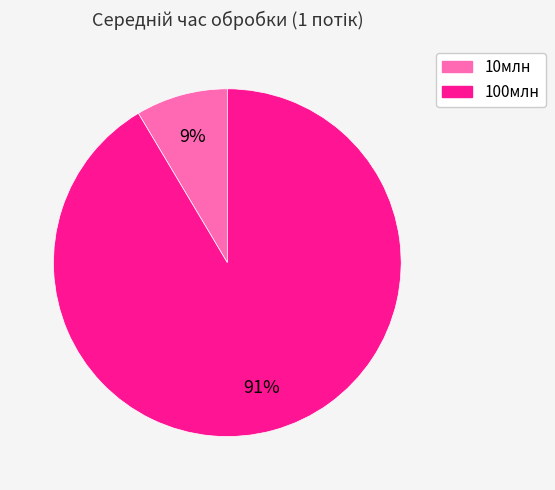

Which has a higher value, 100млн or 10млн?

100млн